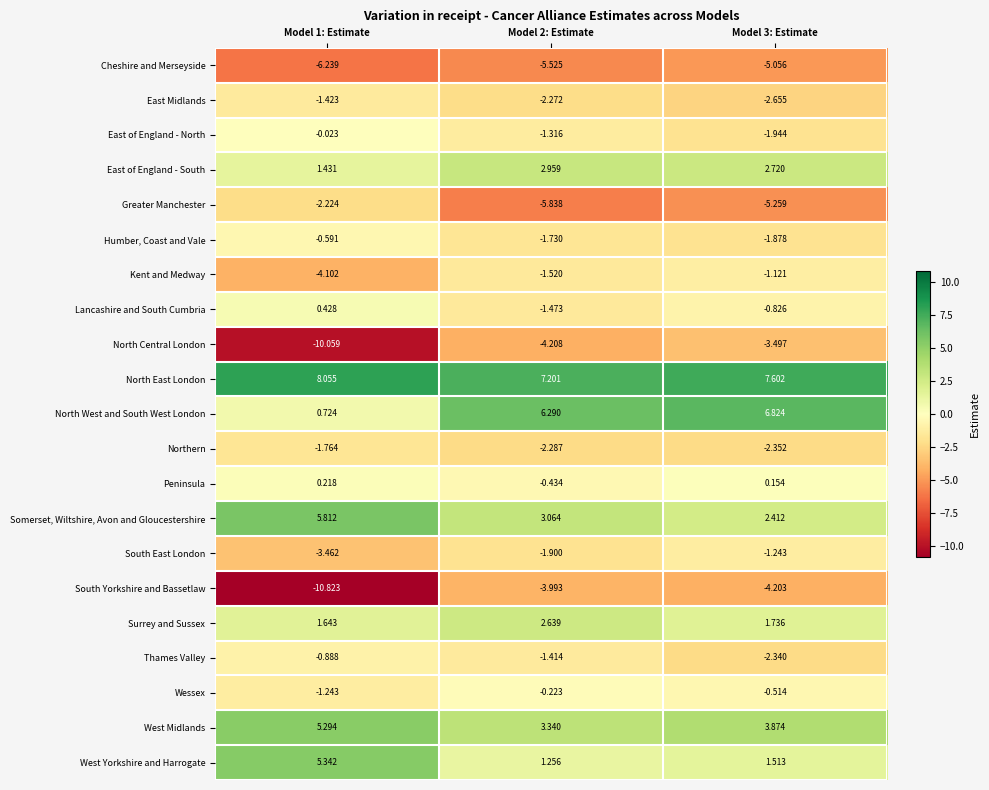

Which series has the widest spread of values?

South Yorkshire and Bassetlaw